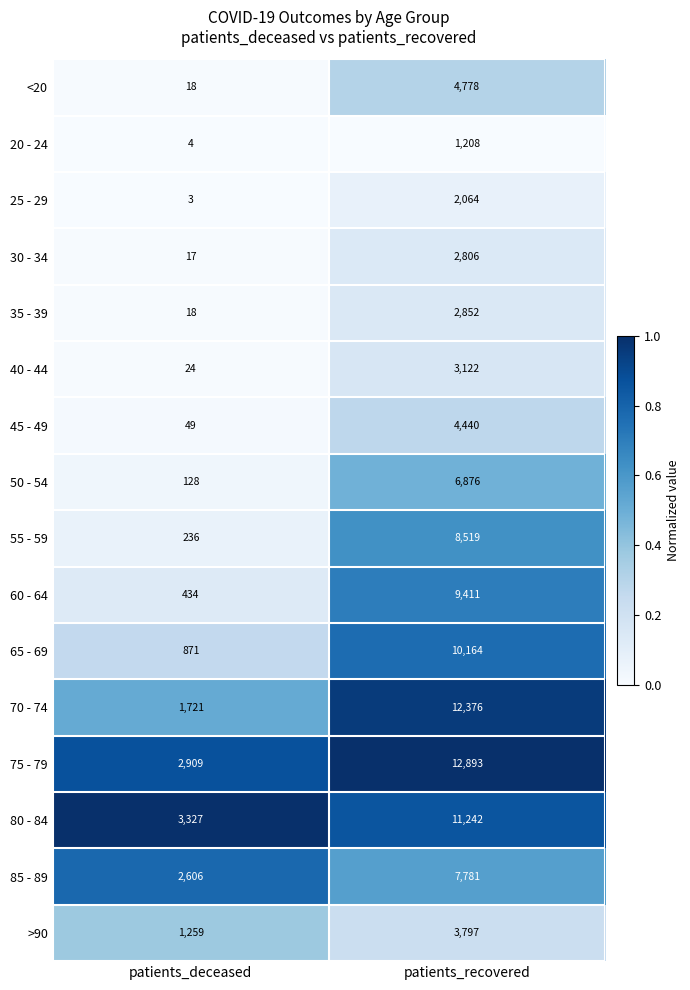

What is the total value across all series at patients_recovered?

104329